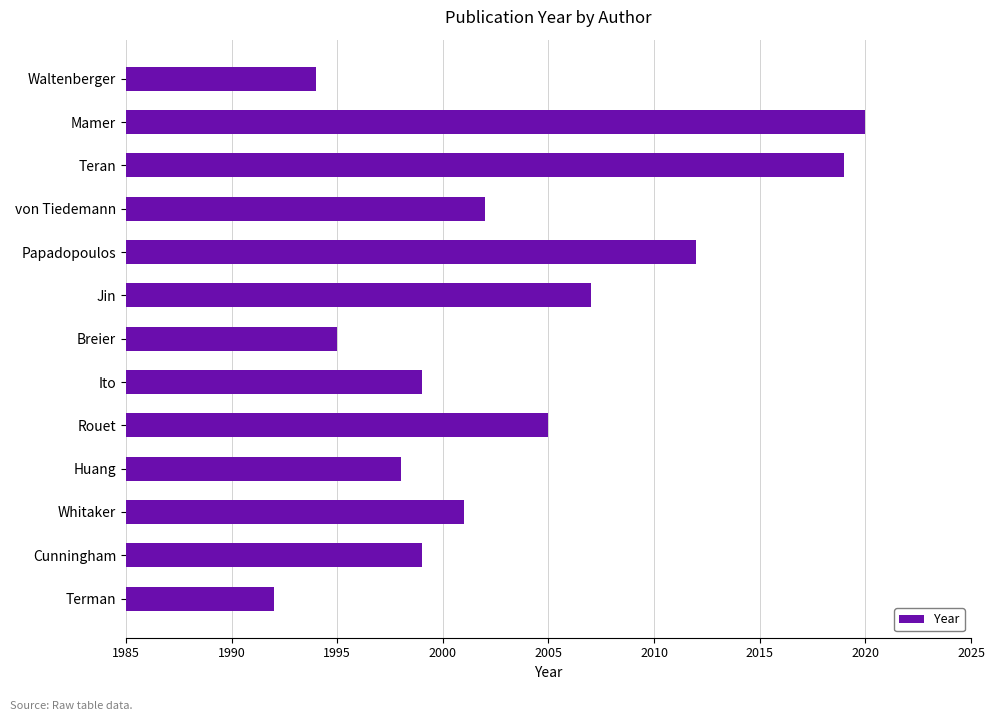

What is the label of the 2nd bar from the bottom?

Cunningham